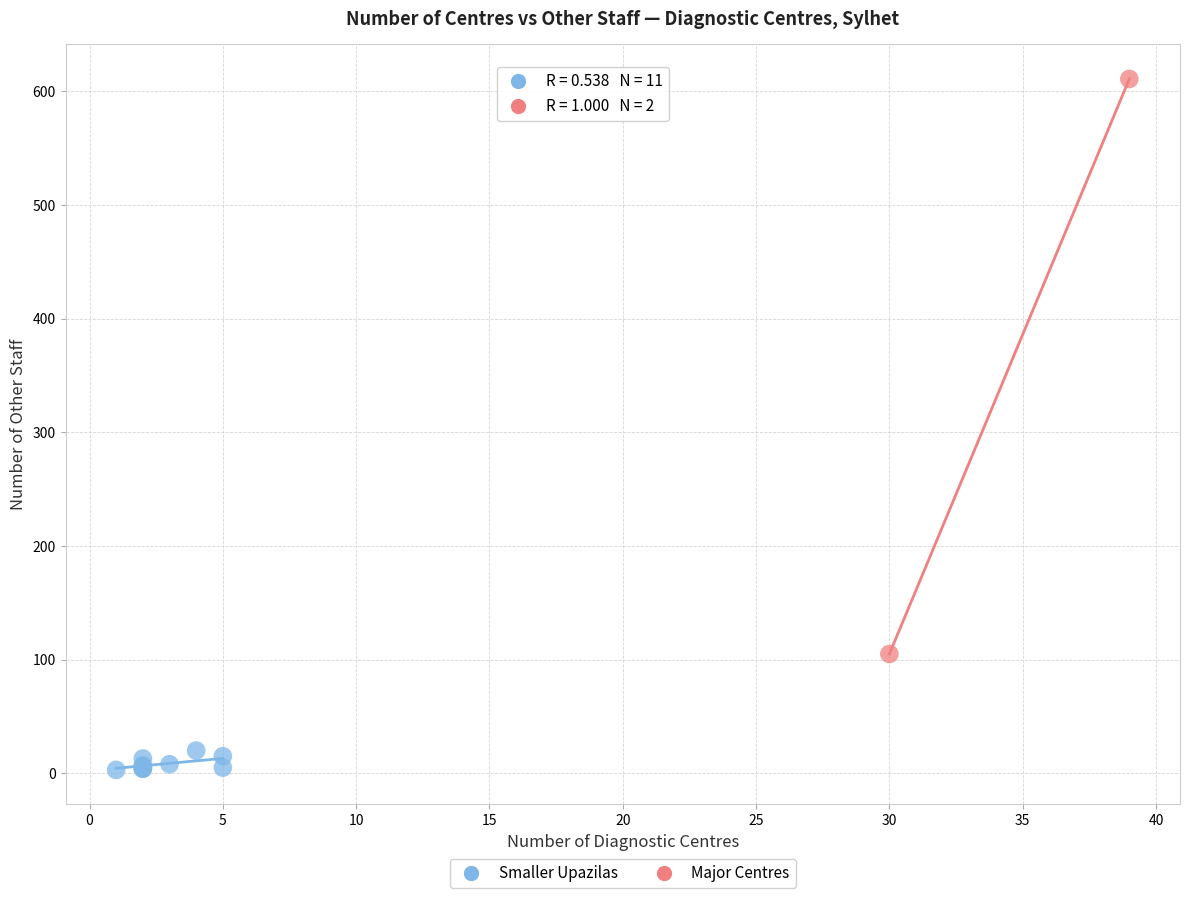

Which series has the largest Y range (max minus min)?

Major Centres